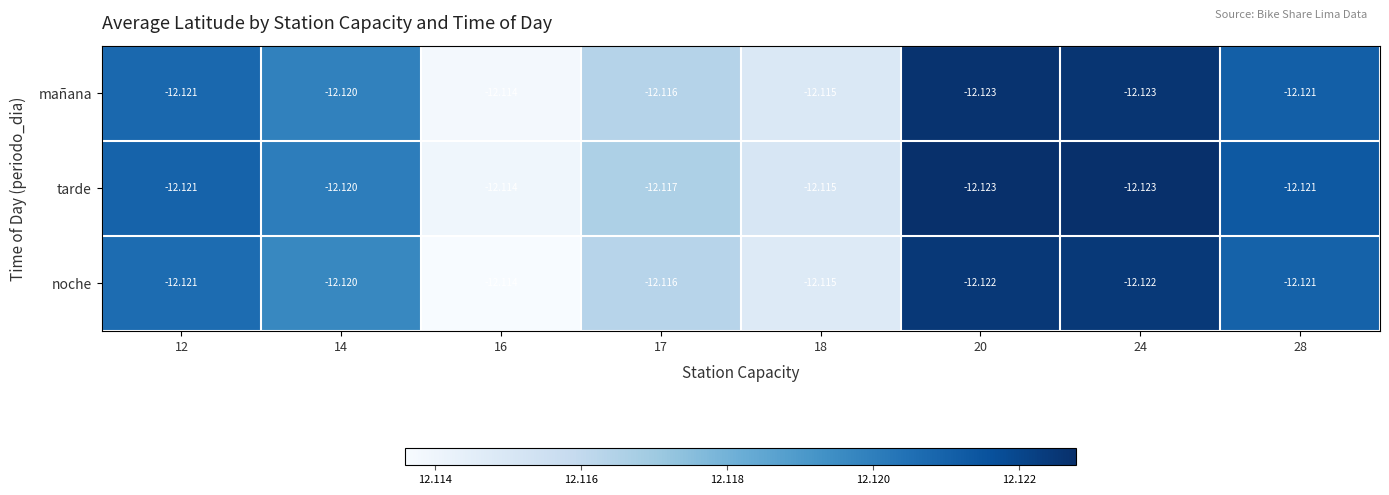

Is the value of noche at 28 greater than the value of tarde at 18?

No